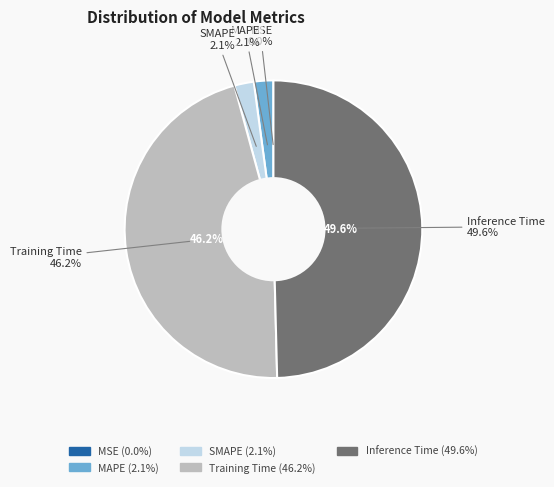

Count the number of slices in the pie.

5